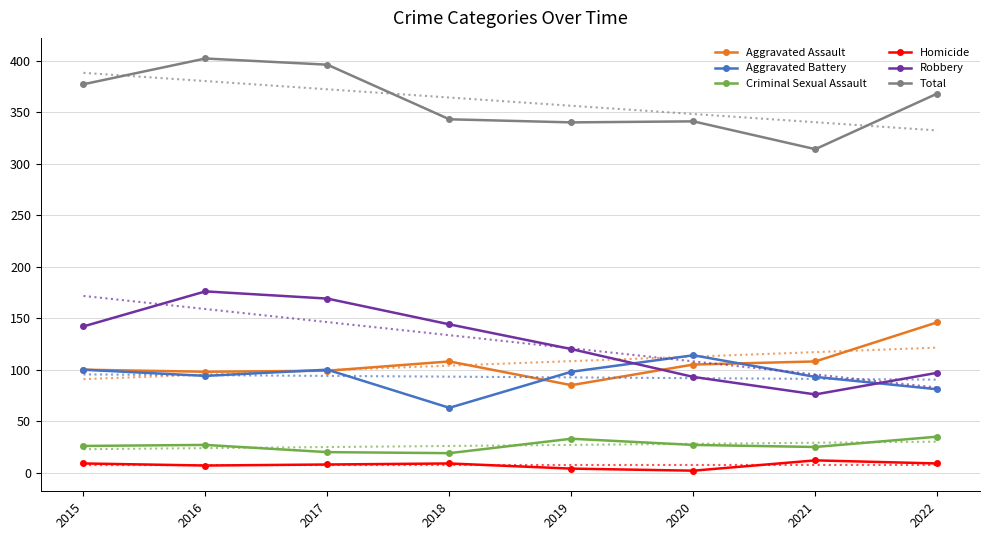

True or false: Aggravated Battery has a value of 98 at 2019.

True